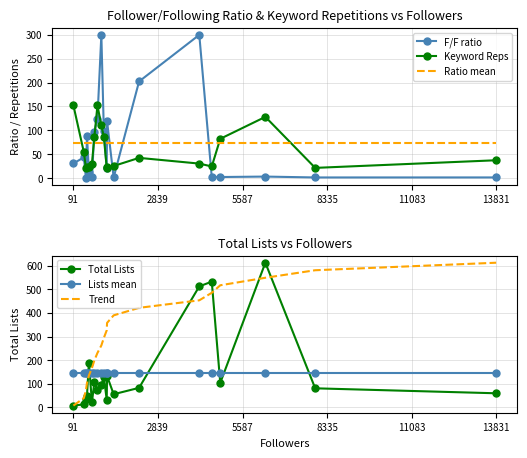

After their last crossing, which series has the higher values: Ratio mean or Keyword Reps?

Ratio mean